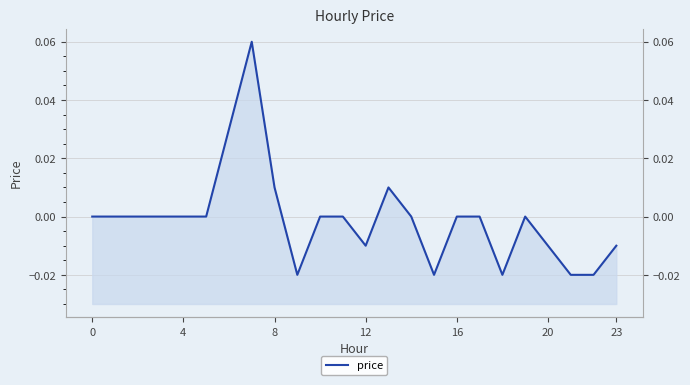

At which category does the chart reach its peak across all series?

7